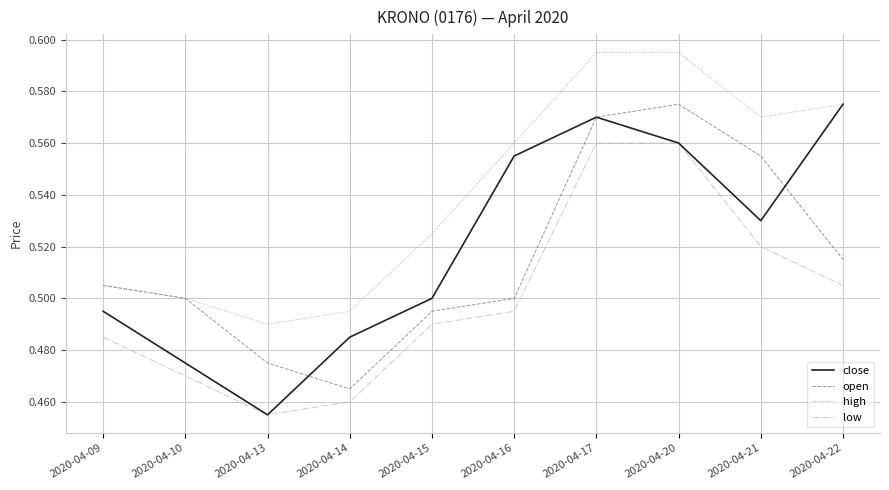

How many lines are shown in the chart?

4